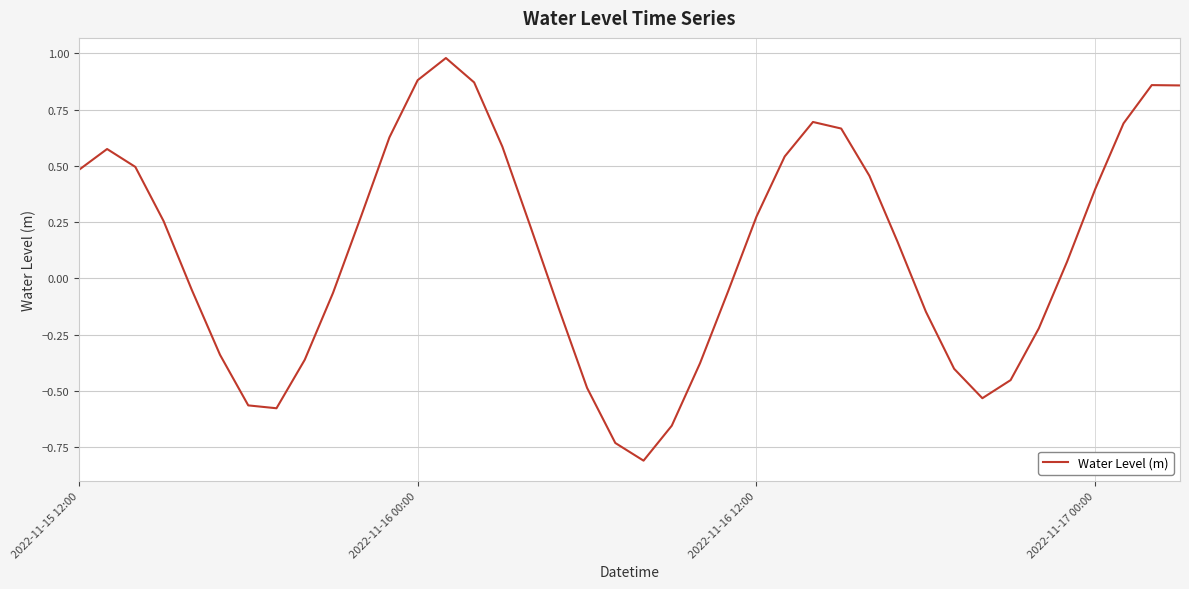

True or false: the data has more than 0 interior local peaks.

True